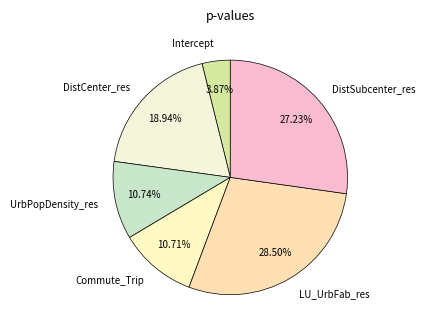

What is the total percentage of Intercept and Commute_Trip?

14.6%